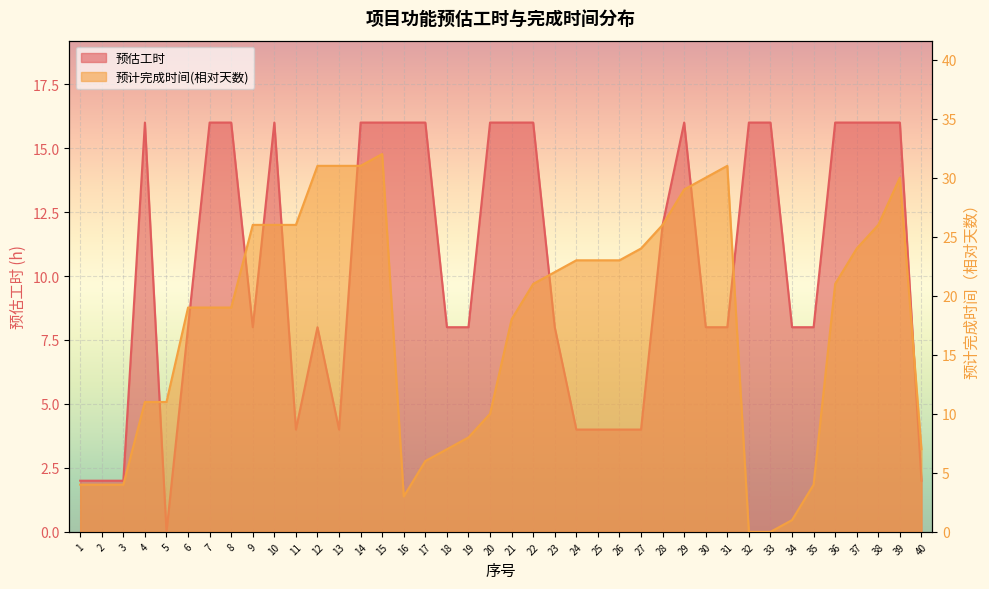

Rank the series by their average value, from highest to lowest.

预计完成时间(offset), 预估工时